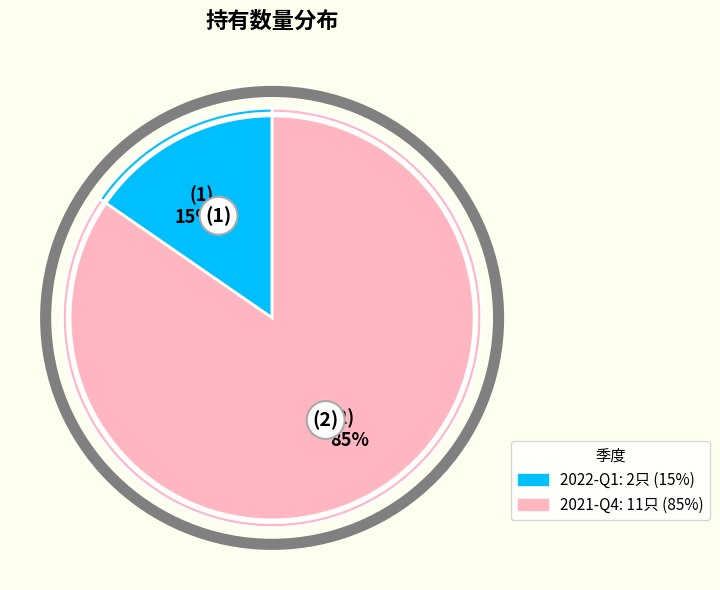

Do (1) 15% and (2) 85% together represent more than half of the pie?

Yes